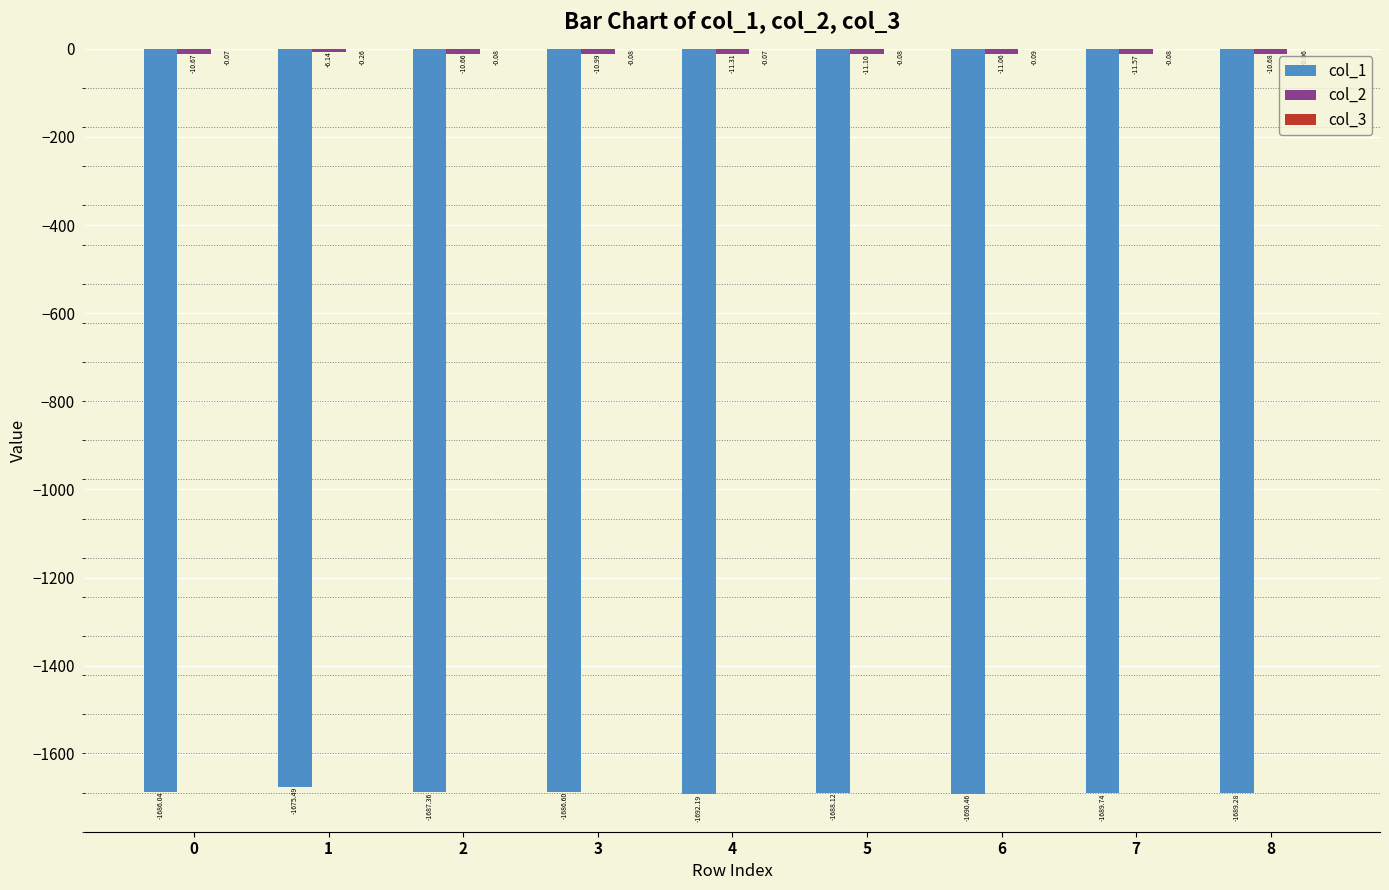

What is the spread (max minus min) of values at 6?

1690.4